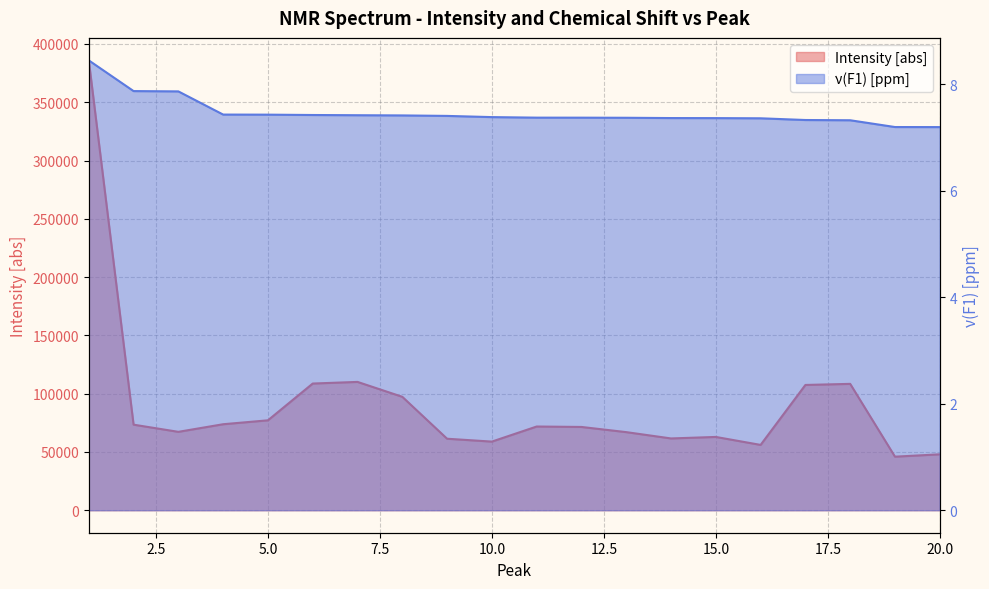

At which label does nu(F1) [ppm] reach its peak?

1